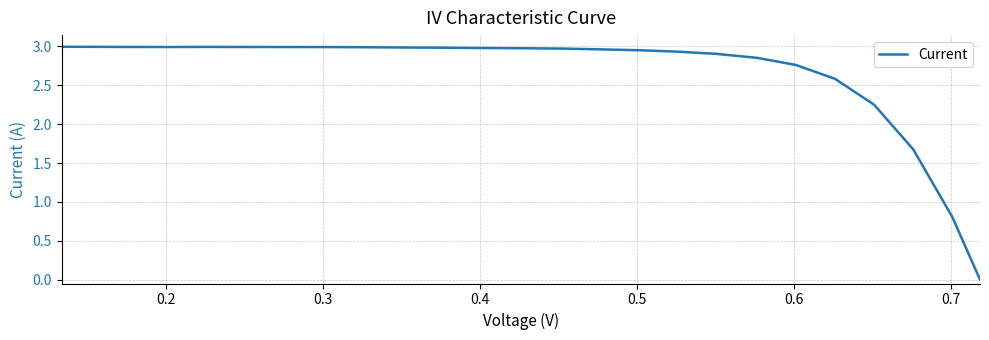

What is the greatest value displayed?

3.0